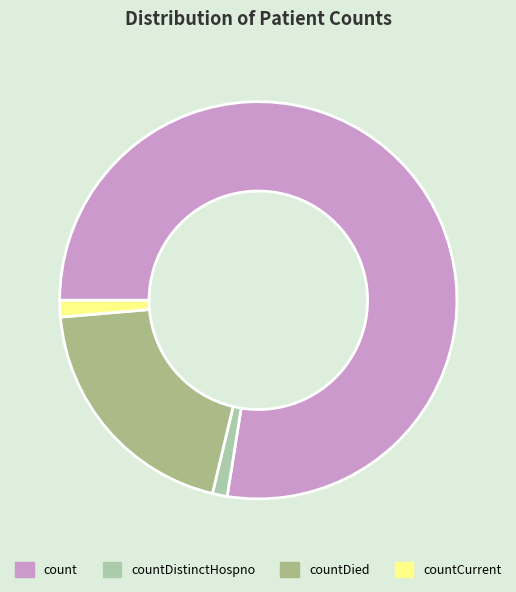

To the nearest percent, what is the difference between the countDied and countDistinctHospno slice percentages?

19%